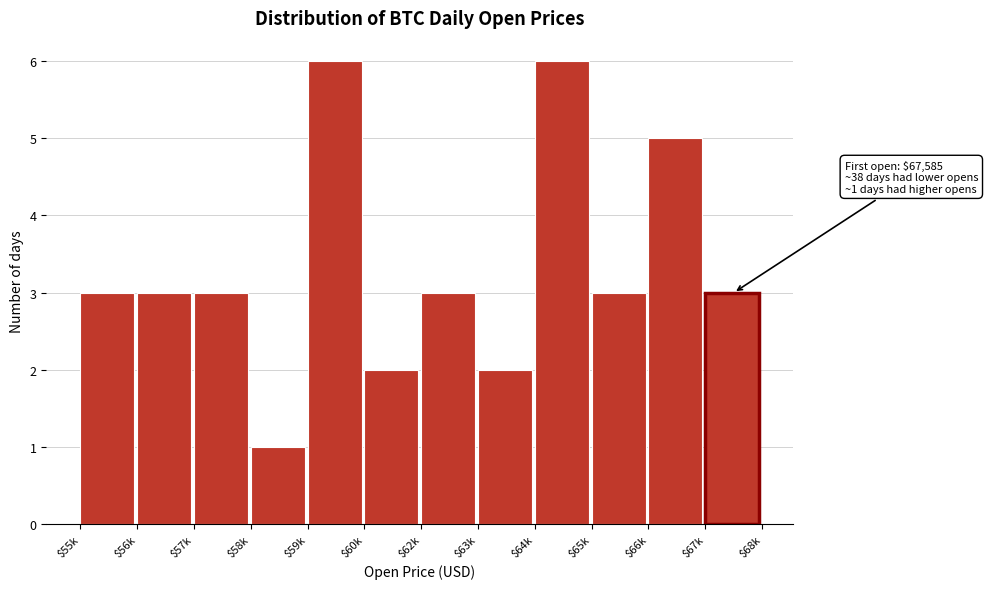

Reading right to left, what are all the values shown in this chart?

3	5	3	6	2	3	2	6	1	3	3	3